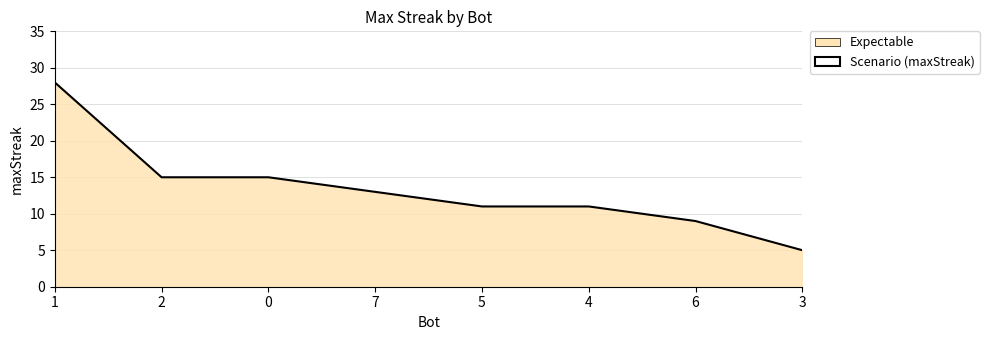

What is the ratio of the value at 3 to the value at 5?

0.5